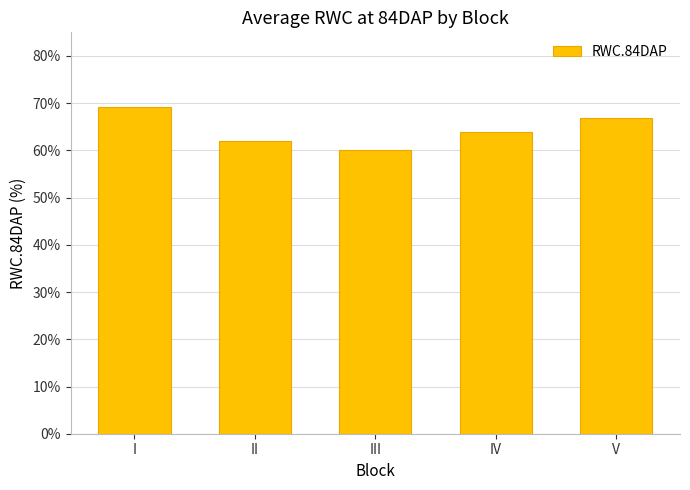

How many values are below 63?

2